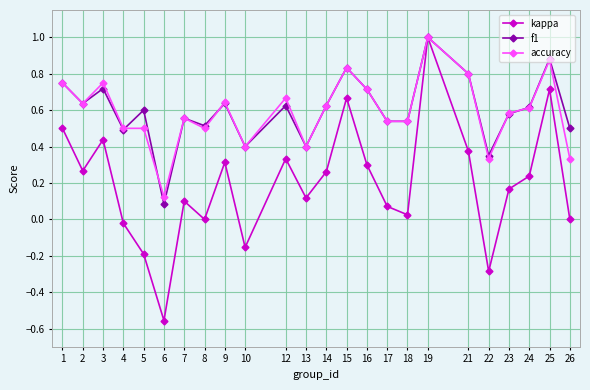

What is the sum of all kappa values?

4.7